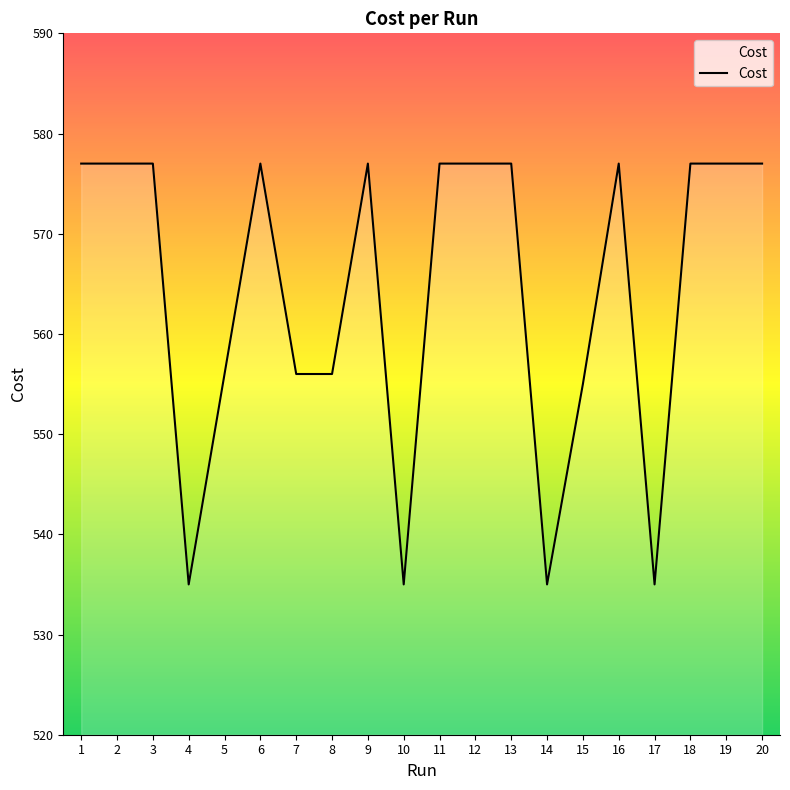

What is the difference between the maximum and minimum values?

42.0